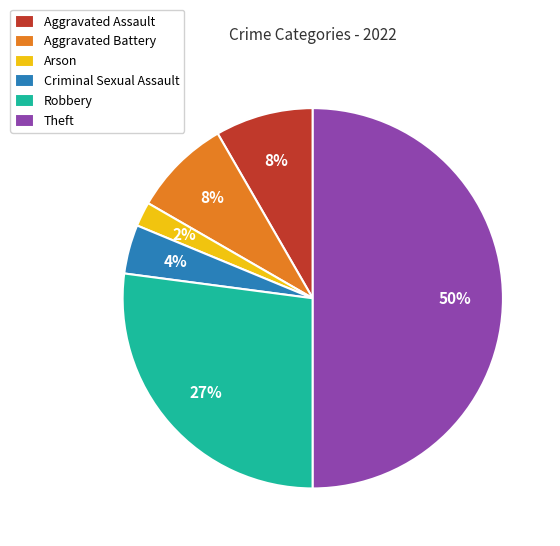

To the nearest percent, what is the difference between the largest and smallest slice percentages?

48%